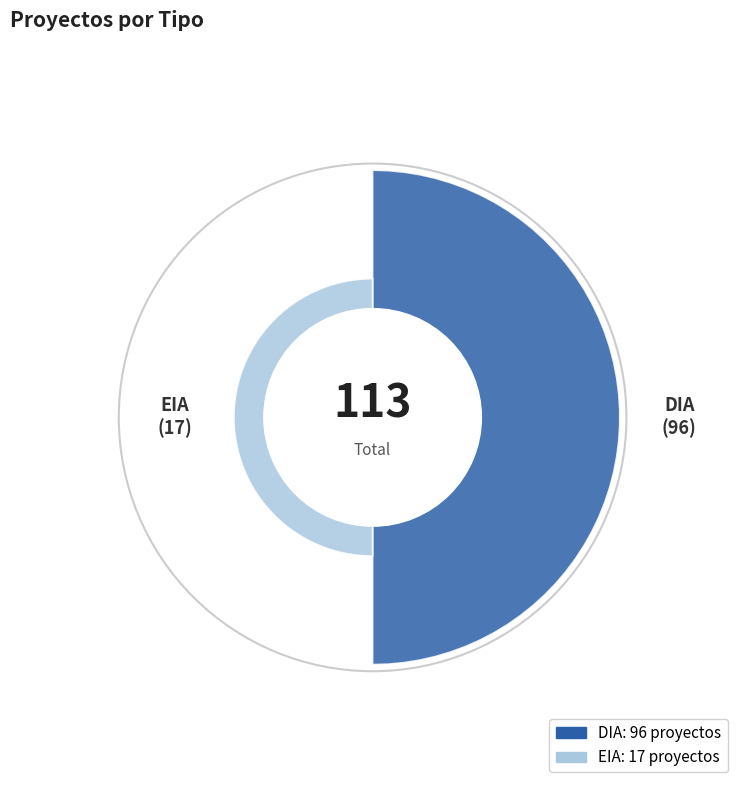

Which category has the biggest portion of the pie?

DIA